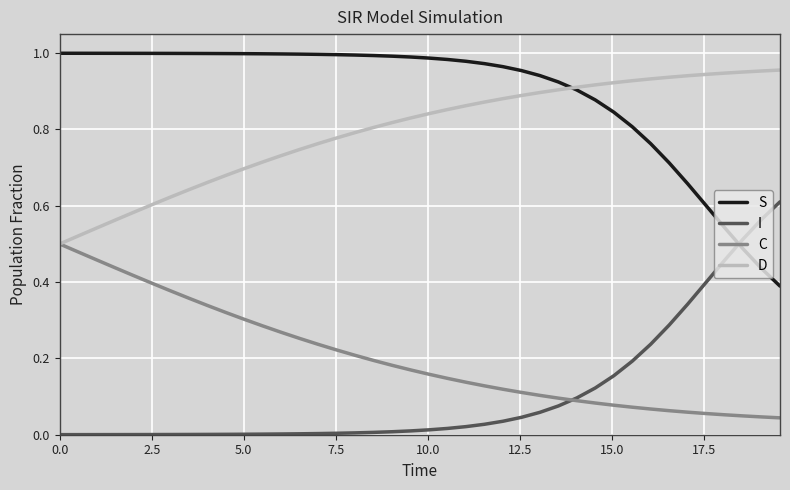

After their last crossing, which series has the higher values: I or S?

I